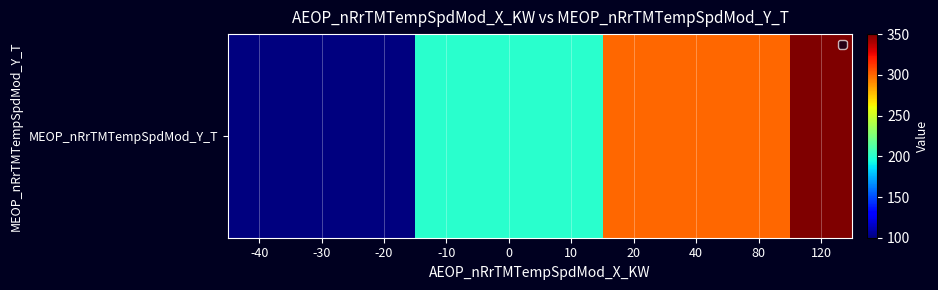

List the labels in order of value, smallest first.

-40, -30, -20, -10, 0, 10, 20, 40, 80, 120